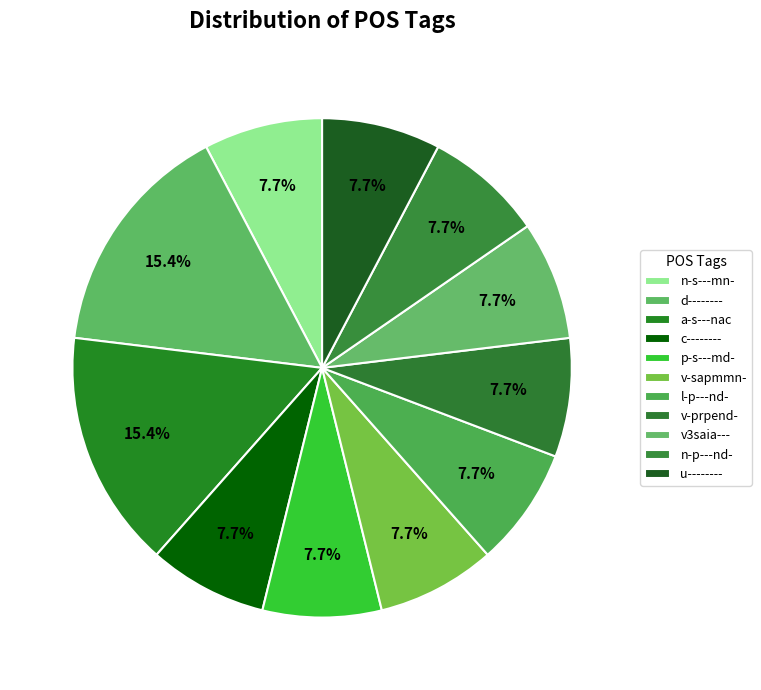

What is the ratio of the value at v-prpend- to the value at v3saia---?

1.0